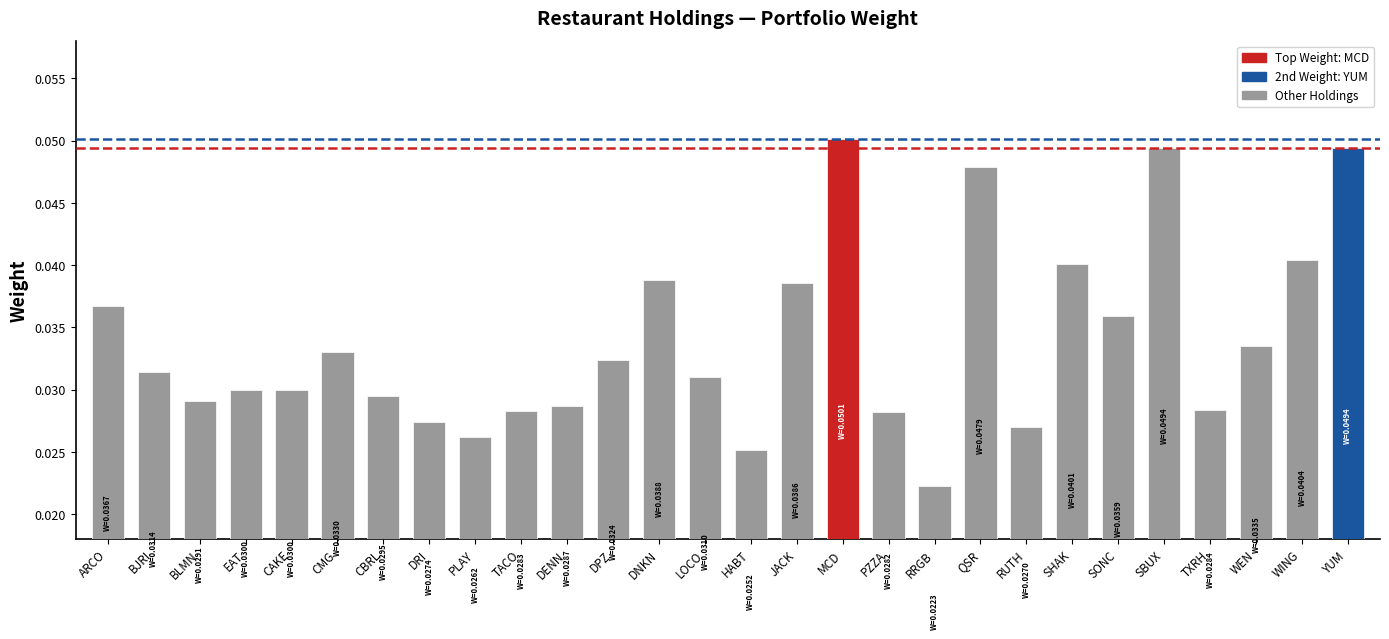

How many bars are there in total?

28